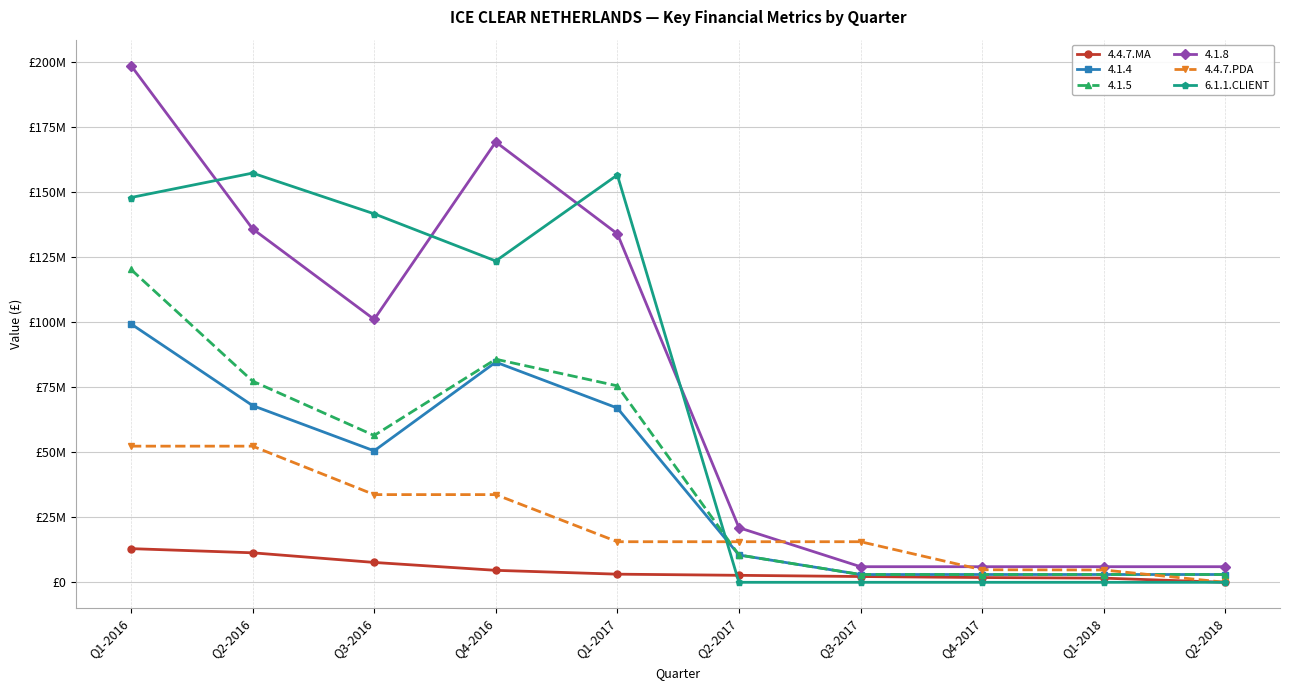

What are all the series names shown in the legend?

4.4.7.MA, 4.1.4, 4.1.5, 4.1.8, 4.4.7.PDA, 6.1.1.CLIENT